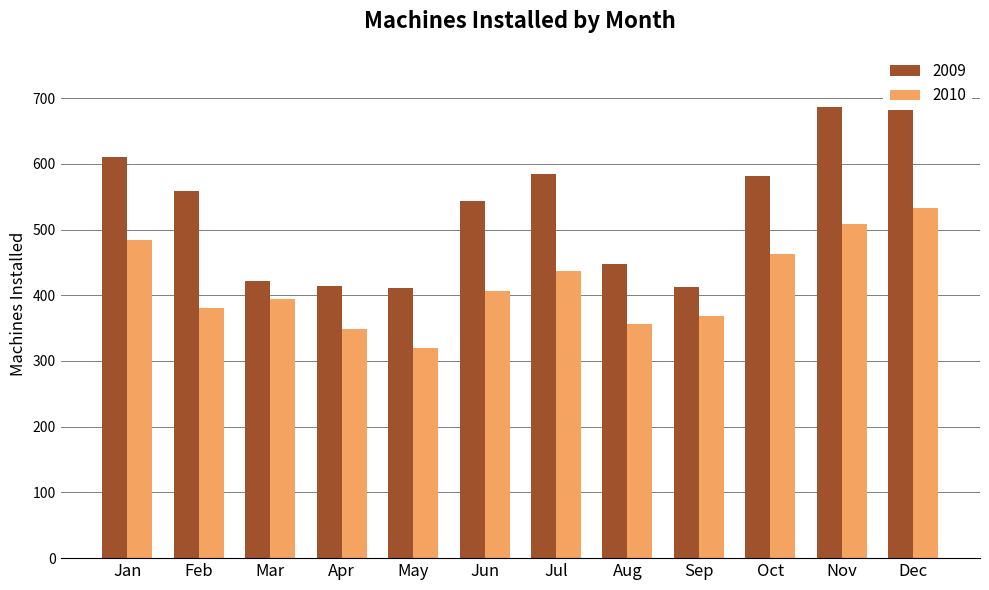

List the labels in order of 2009 value, largest first.

Dec, Nov, Jan, Jul, Oct, Feb, Jun, Aug, Mar, Apr, Sep, May